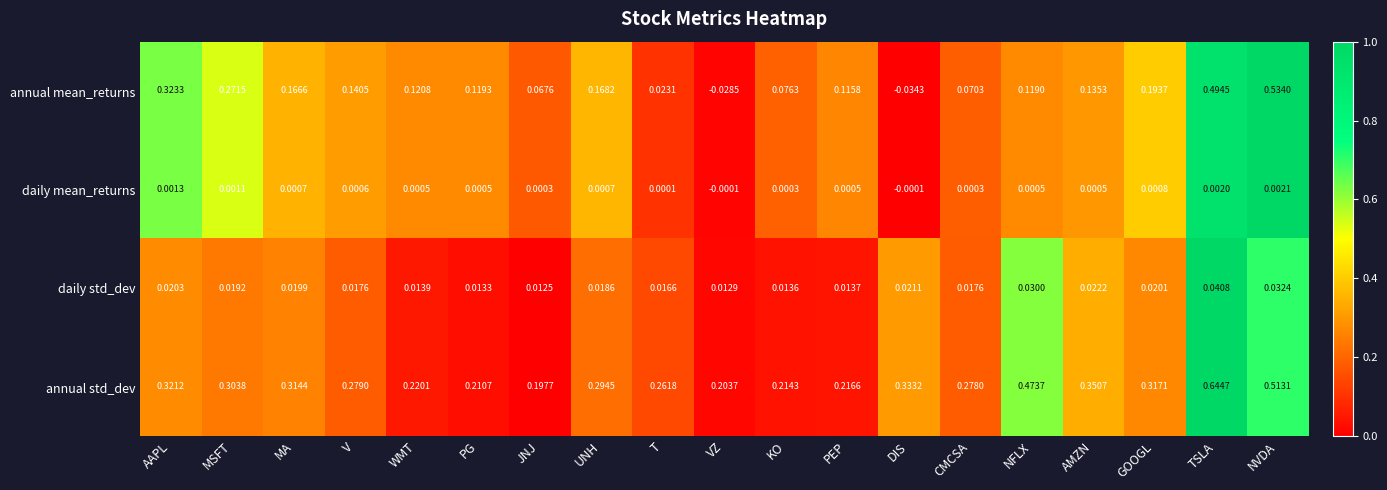

Which series has the widest spread of values?

annual mean_returns